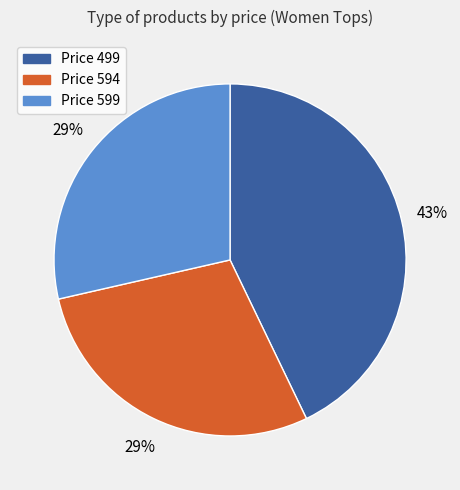

Does any single category account for the majority?

No